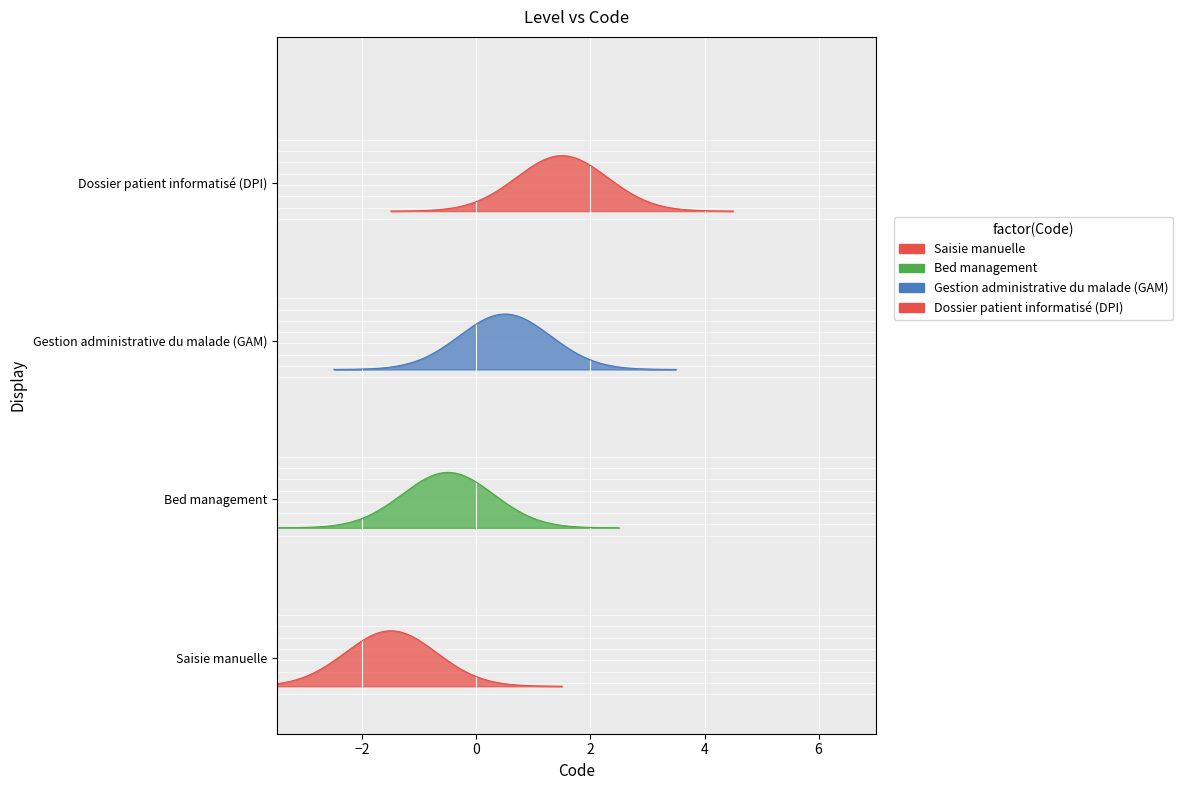

What is the ratio of the value at Bed management to the value at Saisie manuelle?

2.0